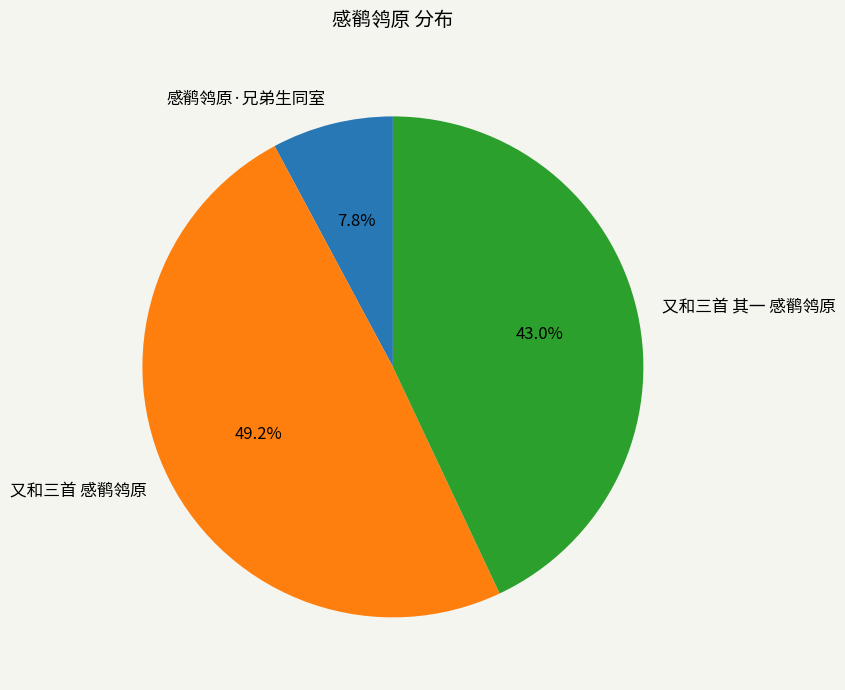

What is the ratio of the value at 又和三首 感鹡鸰原 to the value at 又和三首 其一 感鹡鸰原?

1.1